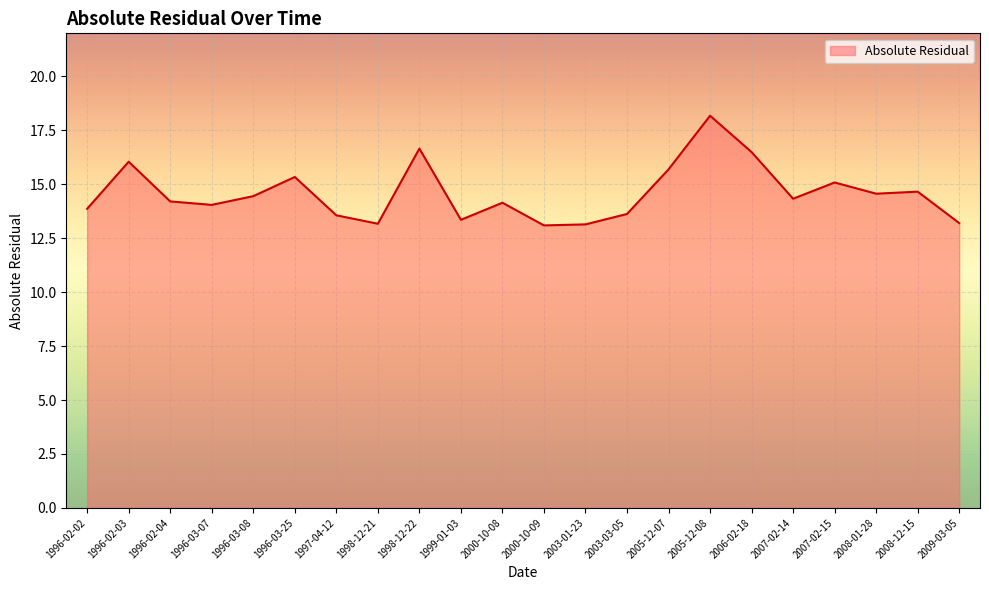

What is the difference between the values at 1999-01-03 and 2003-03-05?

0.3